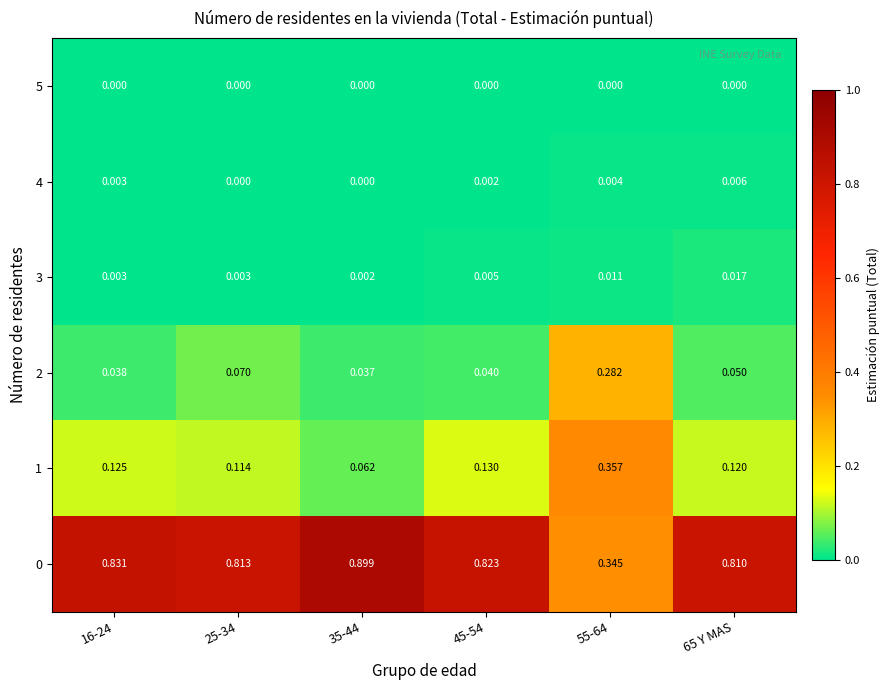

Is the value of 2 at 35-44 greater than the value of 4 at 16-24?

Yes